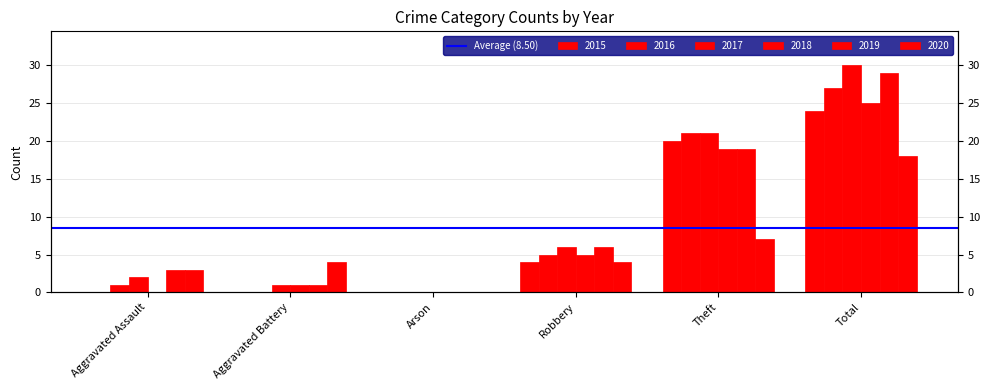

How many distinct data groups are displayed?

6